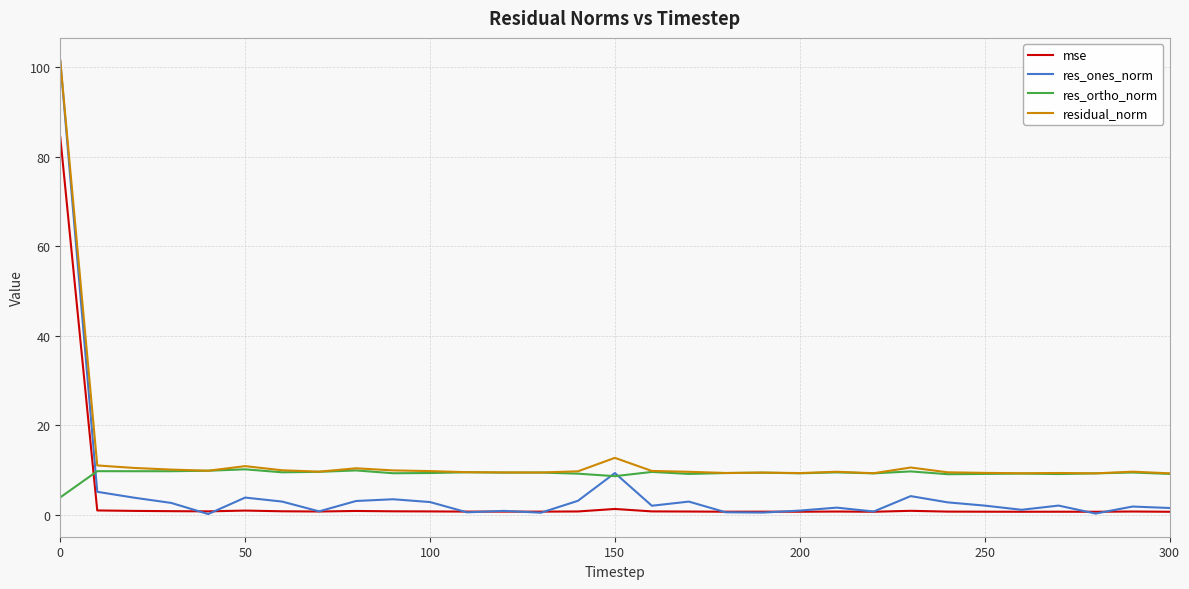

At how many categories does at least one series exceed 95?

1